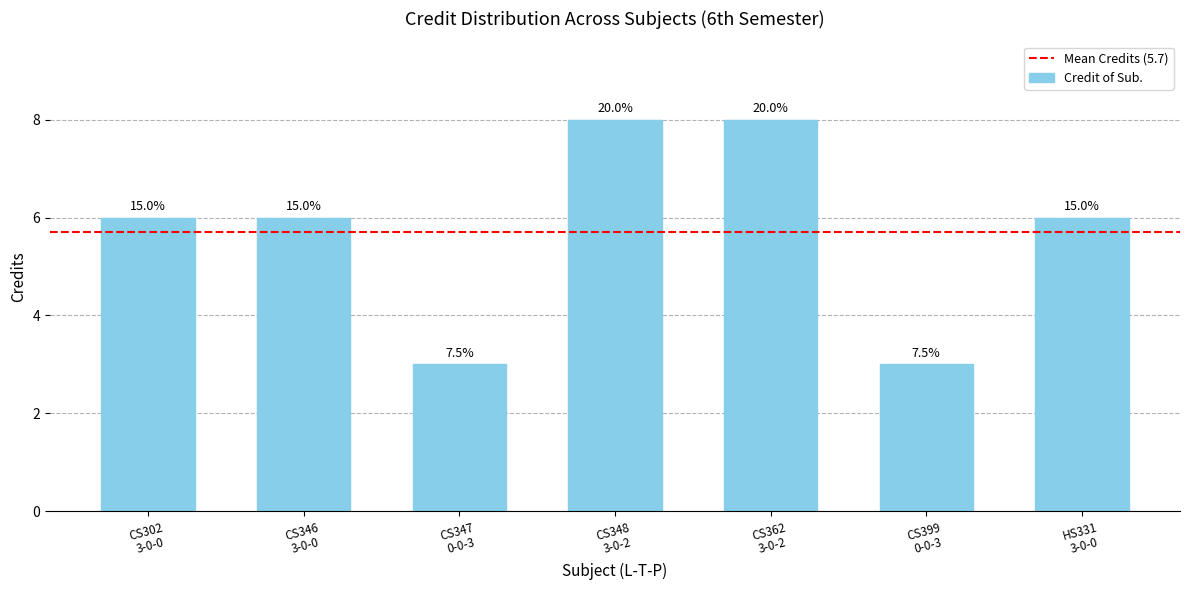

What is the label of the 7th bar from the left?

HS331
3-0-0